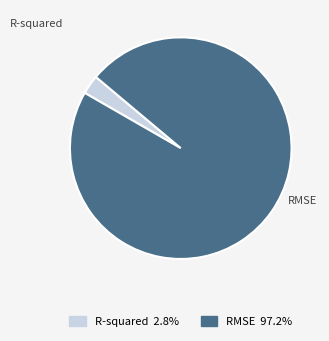

Rank the categories by value from highest to lowest.

RMSE, R-squared